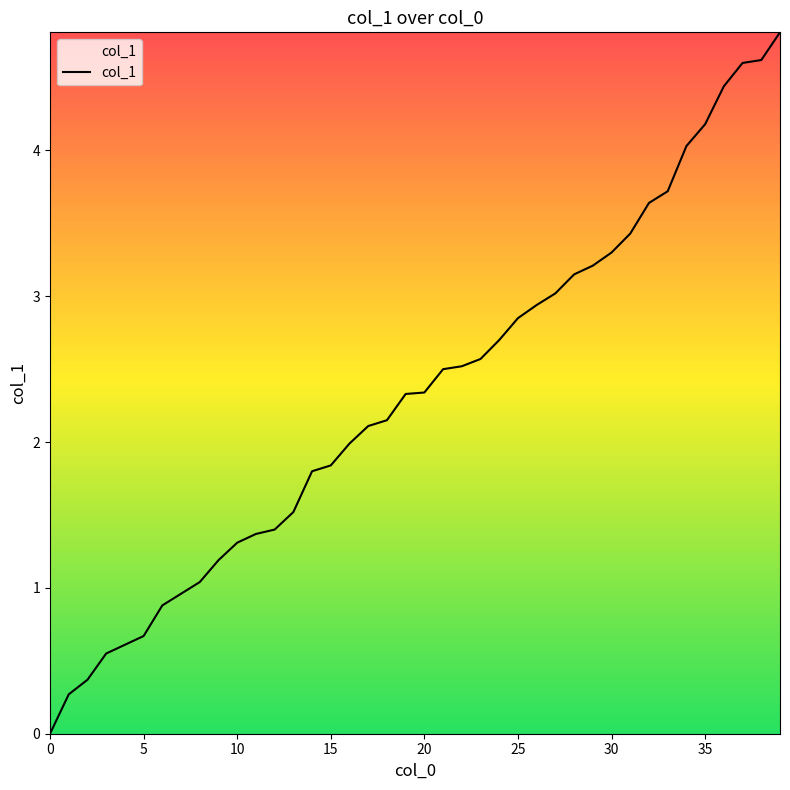

What is the maximum value shown in the chart?

4.8